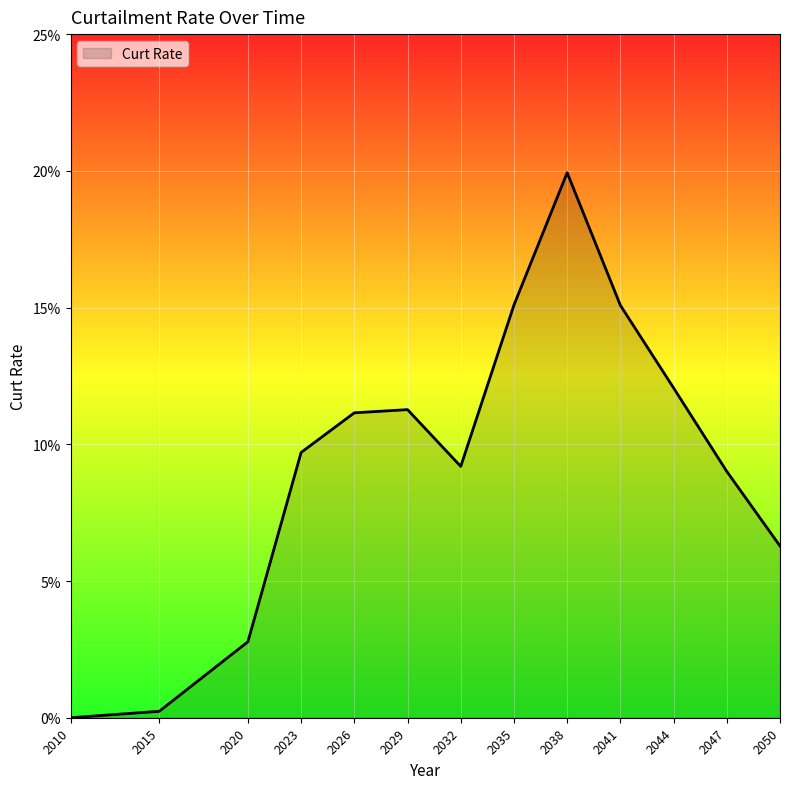

What value does the data have at 2035?

0.2